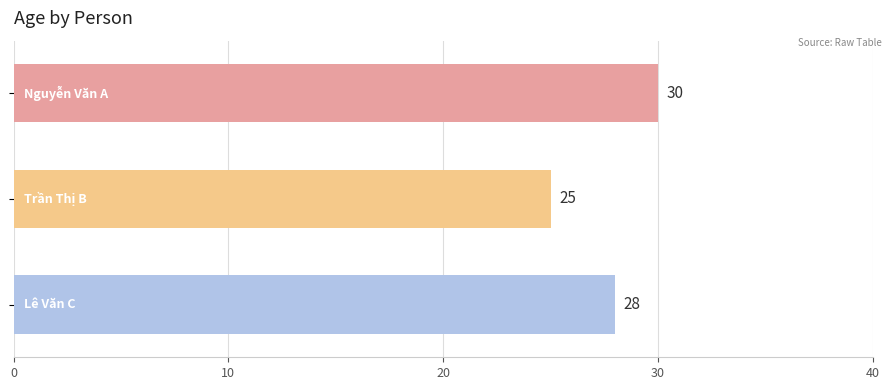

What is the value of the 2nd bar from the top?

25